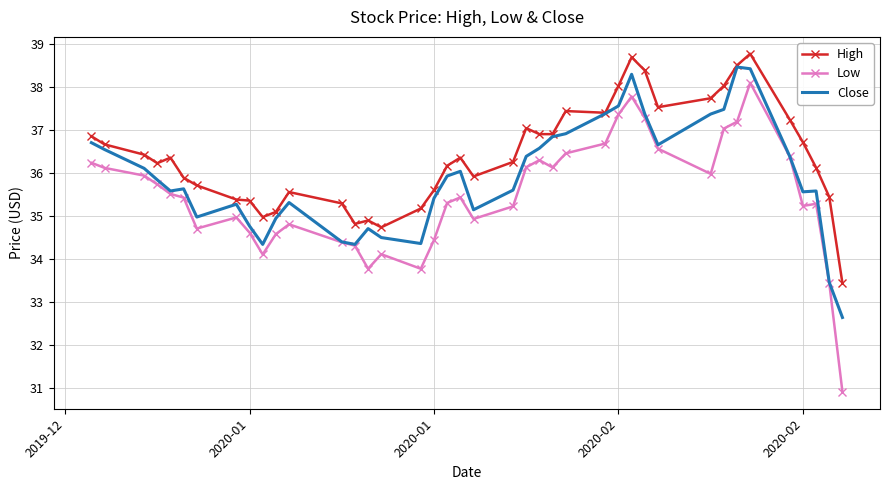

True or false: High and Low cross at least once.

False